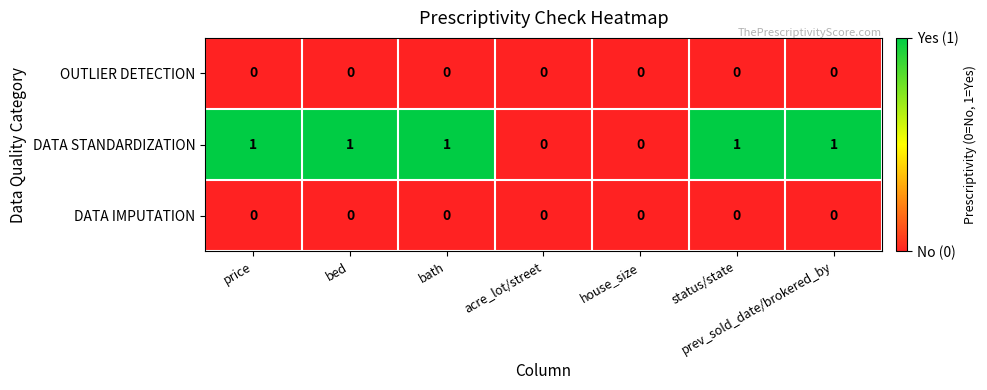

True or false: DATA STANDARDIZATION has a value of 1 at price.

True